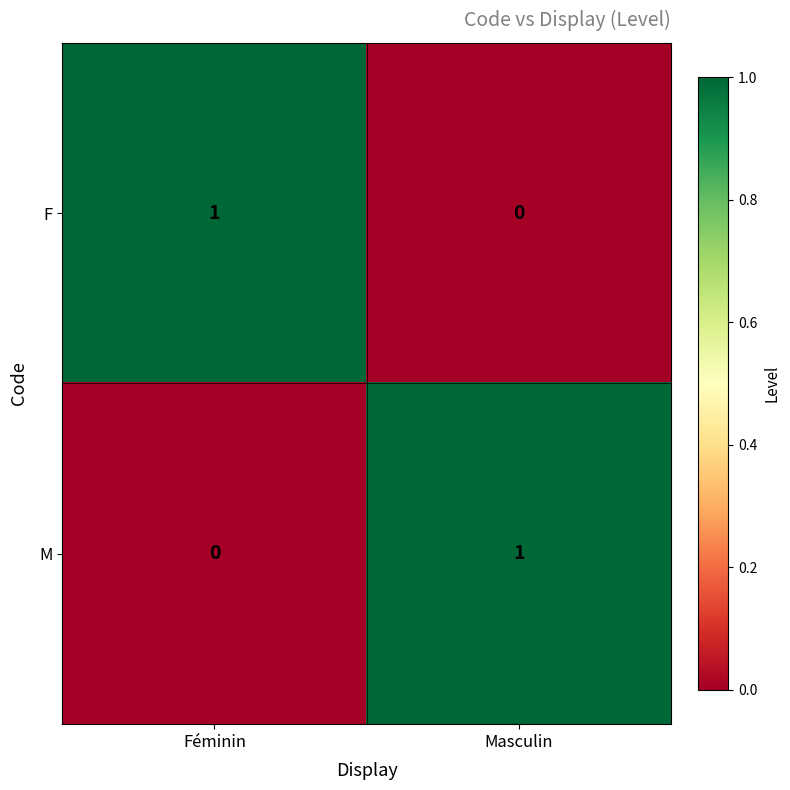

How many values in the M series are below 1?

1